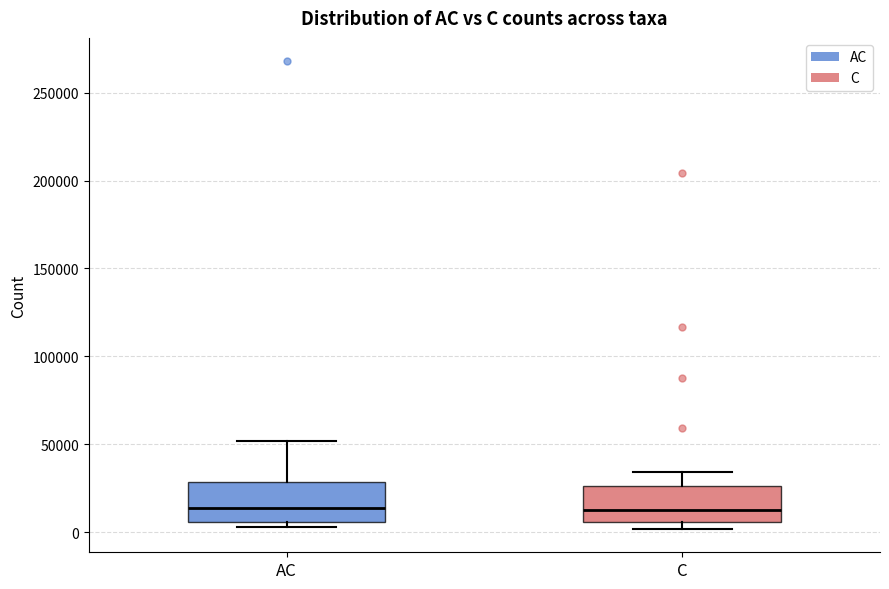

Reading left to right, transcribe this box plot: for each box, give where its median line is, the range the box spans, and where its two whiskers end, as read against the y-axis. The values are not printed on the chart, so give them approximately, as read against the axis.

AC: median 15000, box 5000 to 30000, whiskers 5000 (just below the box's lower edge) to 50000
C: median 15000, box 5000 to 25000, whiskers 0 to 35000